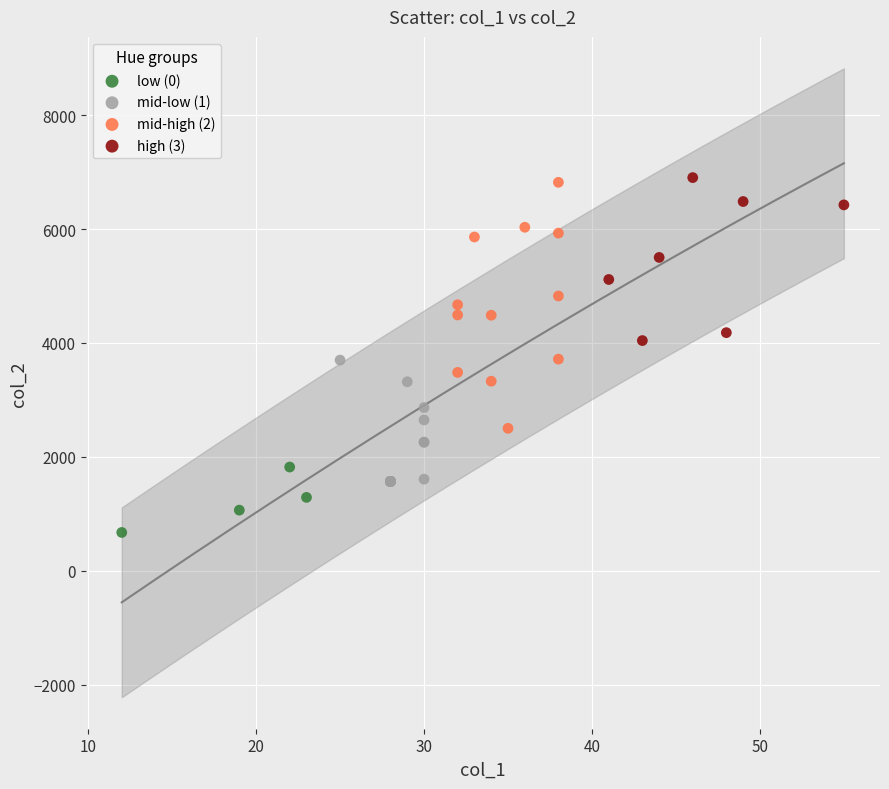

What are all the series names shown in the legend?

low (0), mid-low (1), mid-high (2), high (3)